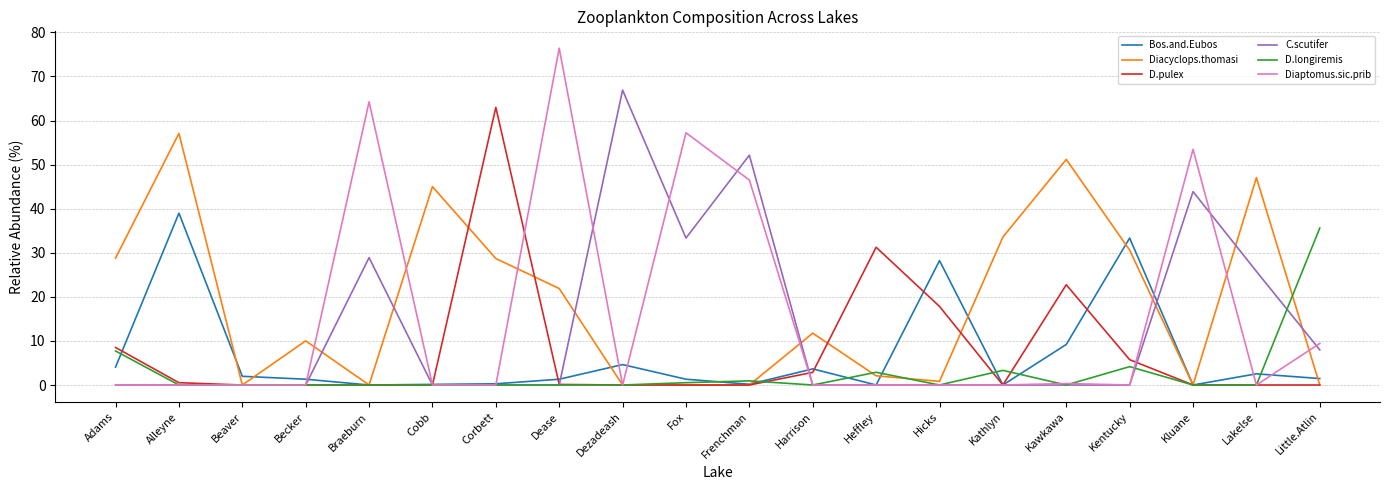

What is the total value across all series at Braeburn?

93.1